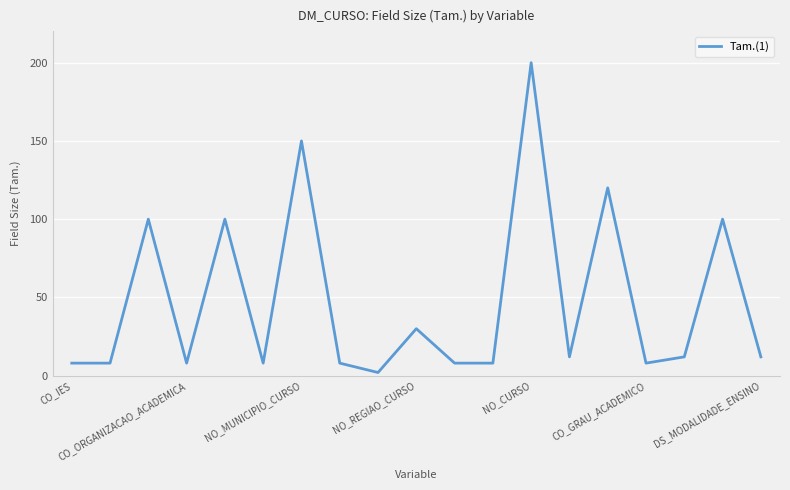

What is the sum of all values?

902